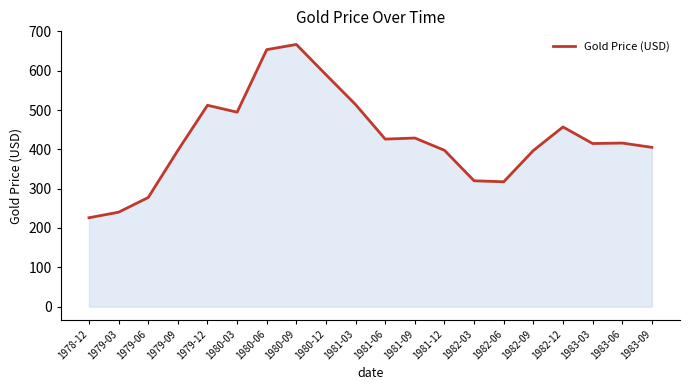

What is the difference between the values at 1981-03 and 1983-03?

99.0